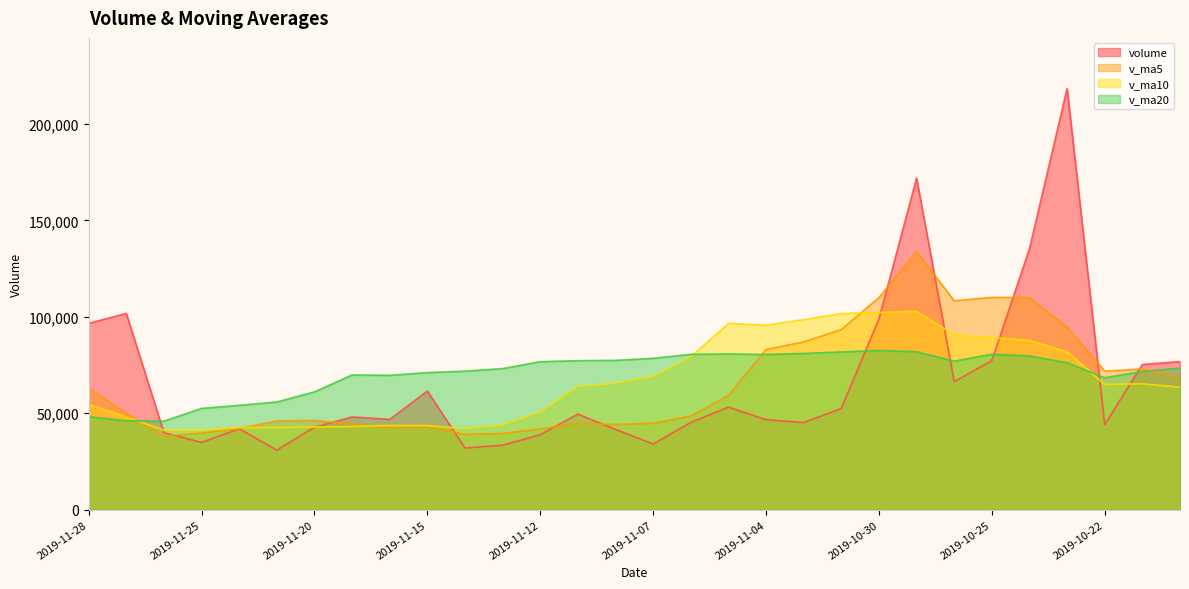

At how many categories does at least one series exceed 84016?

12